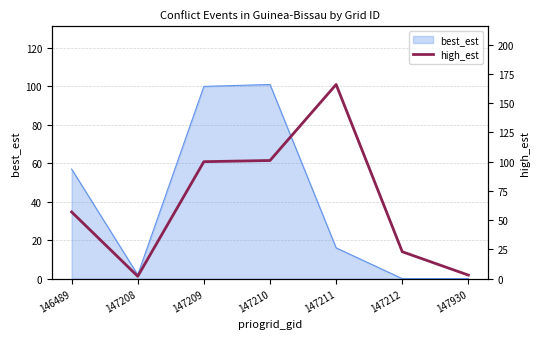

What is the difference between the maximum and minimum values?

164